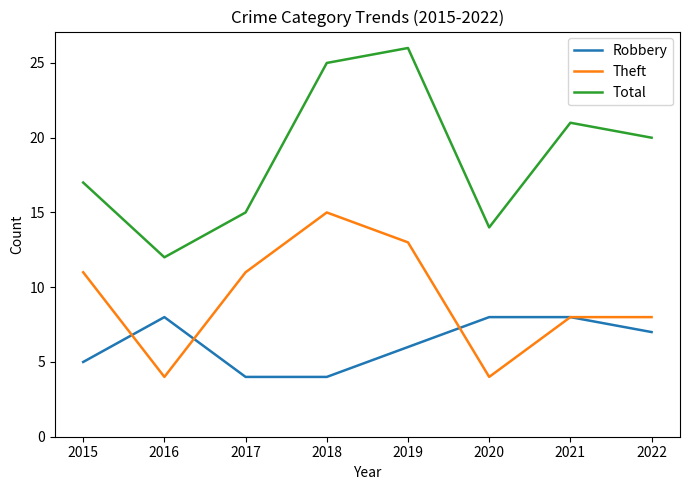

How many lines are shown in the chart?

3